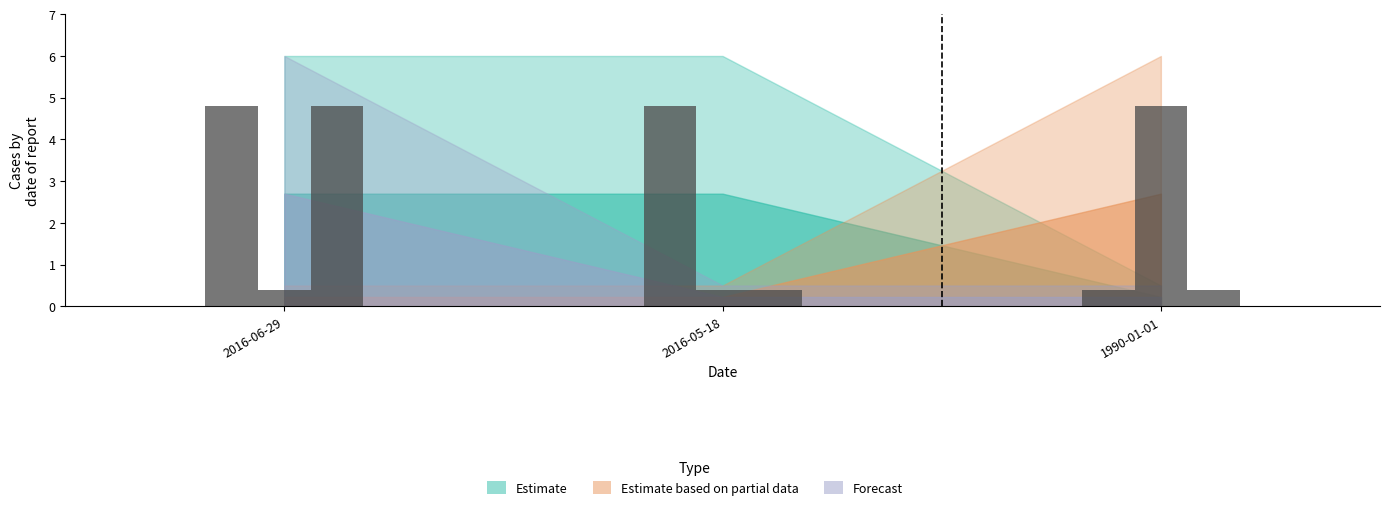

Which series has the largest range (max minus min)?

Estimate